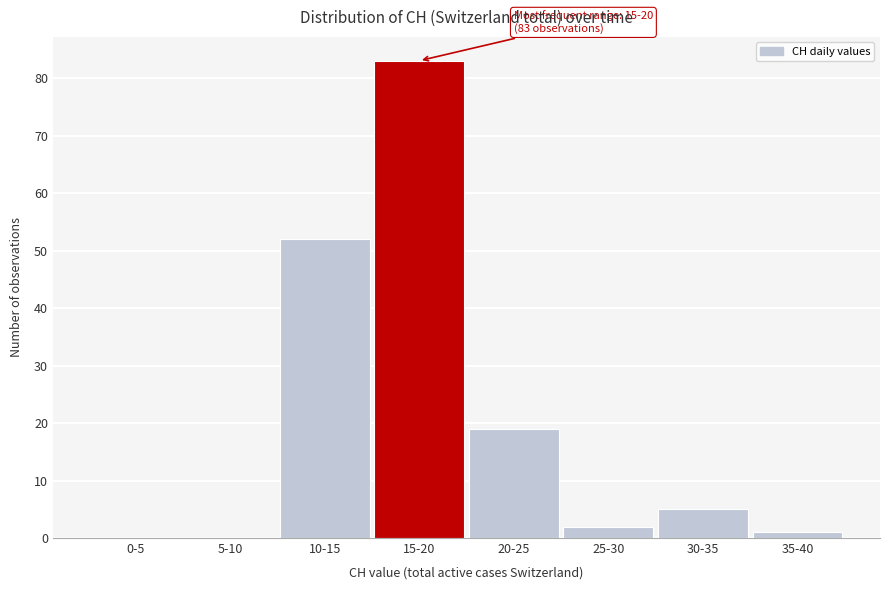

Reading left to right, what are all the values shown in this chart?

0-5=0	5-10=0	10-15=52	15-20=83	20-25=19	25-30=2	30-35=5	35-40=1